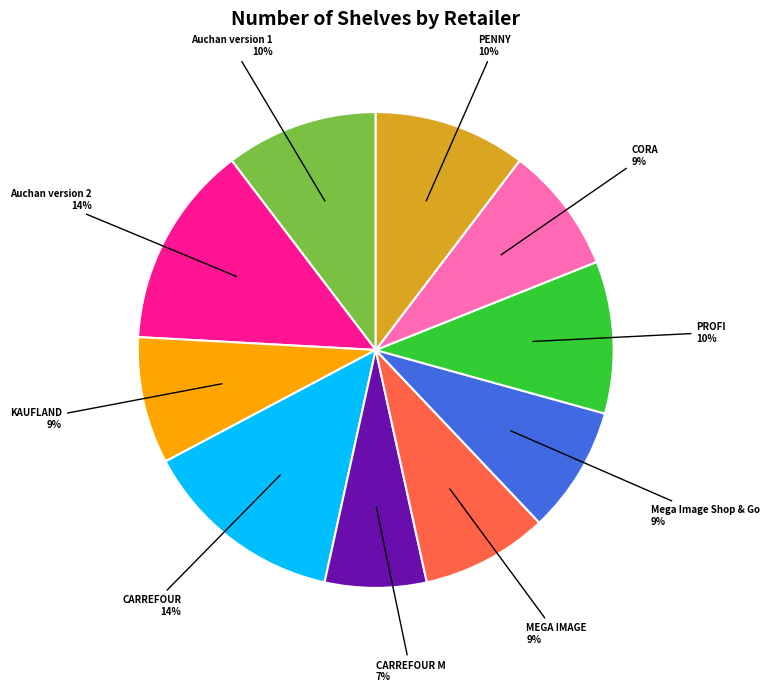

What percentage is the Auchan version 2 slice, to the nearest percent?

14%